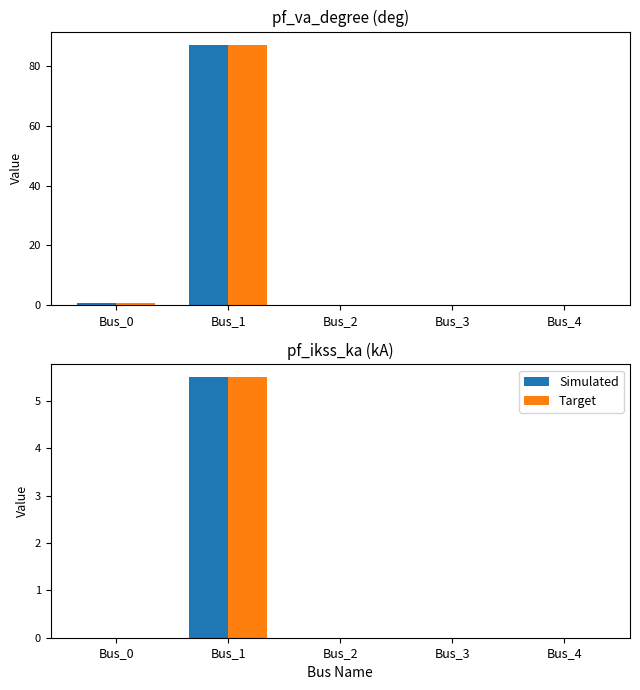

What is the sum of all Simulated values?

5.5